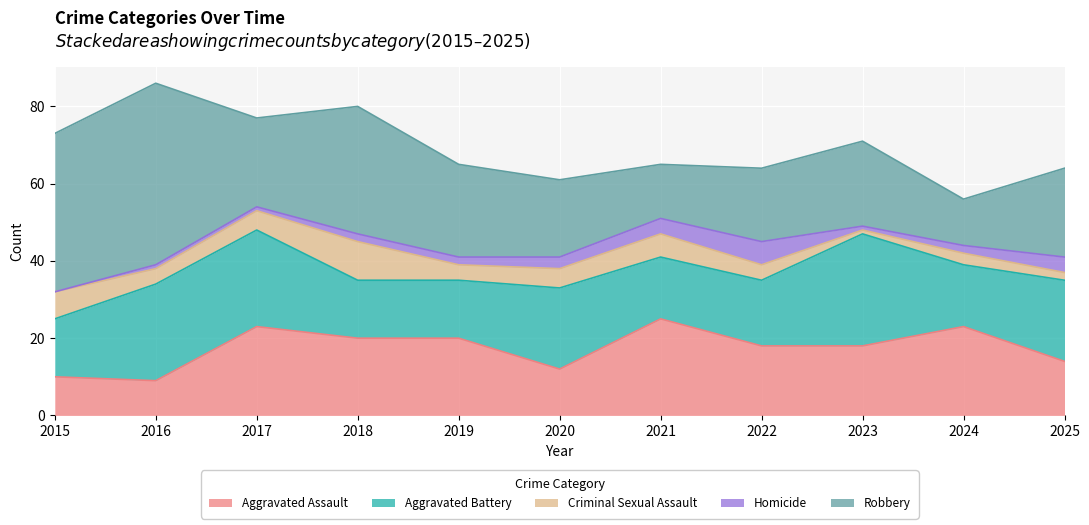

Where does the Aggravated Assault series first go above 18?

2017